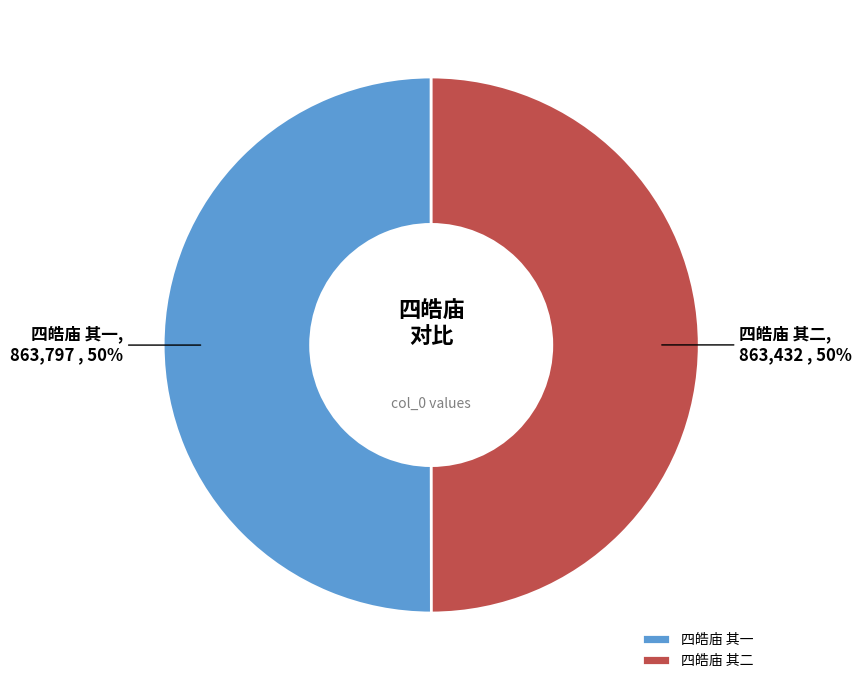

Is the sum of 四皓庙 其二 and 四皓庙 其一 greater than half?

Yes